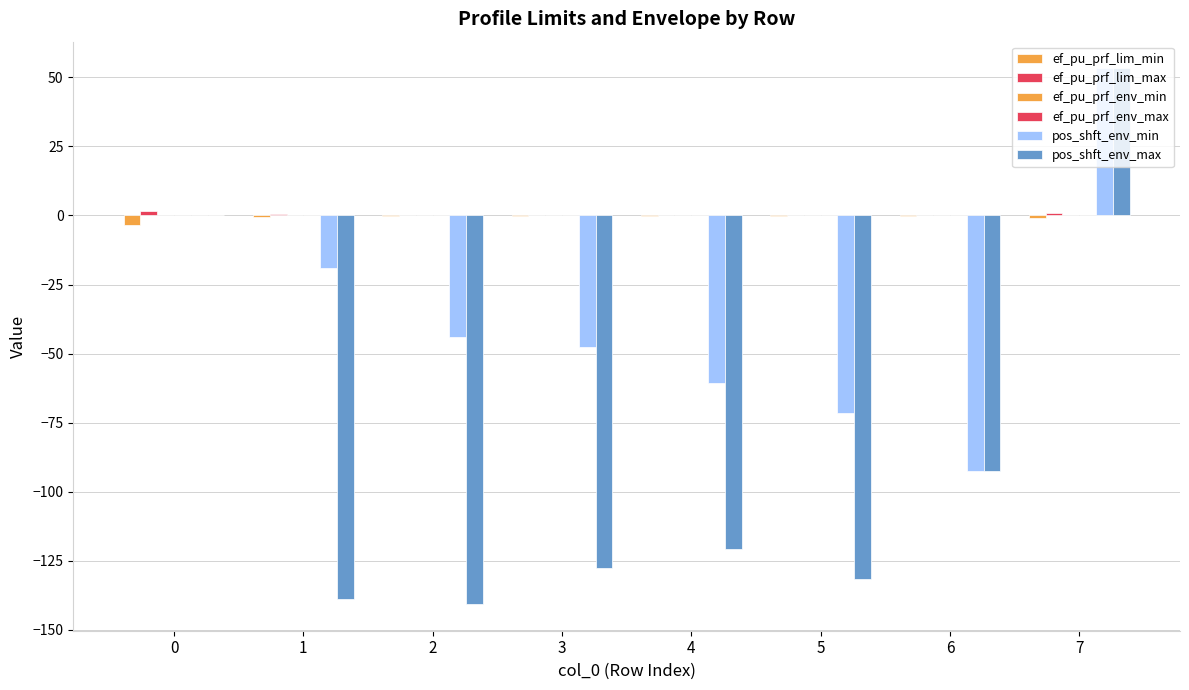

Which series changed the most between 2 and 7?

pos_shft_env_max